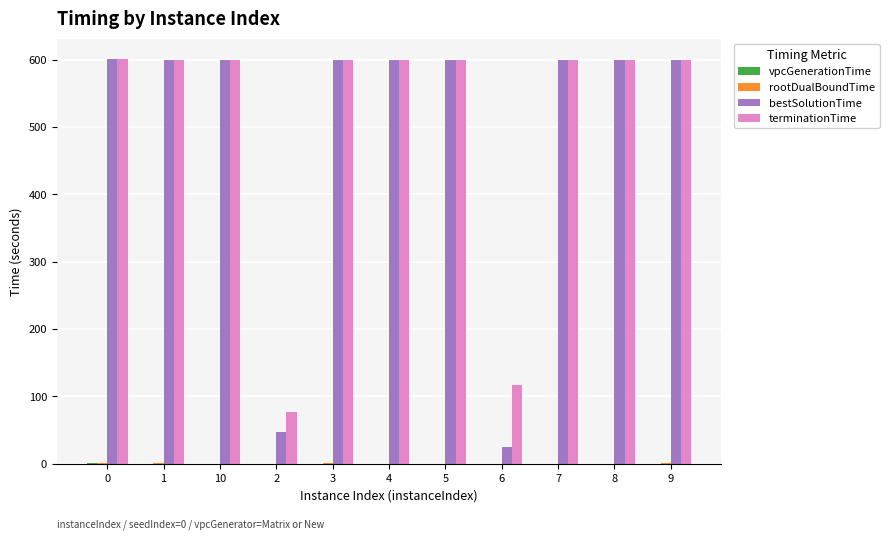

What is the total value across all series at 7?

1200.3